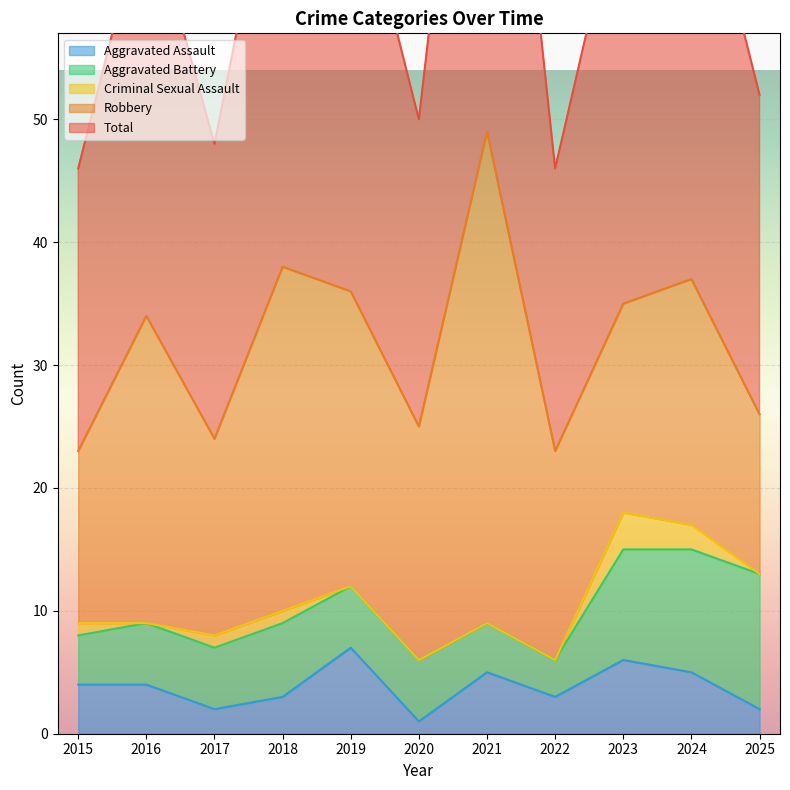

At which category is the sum across all series the highest?

2021